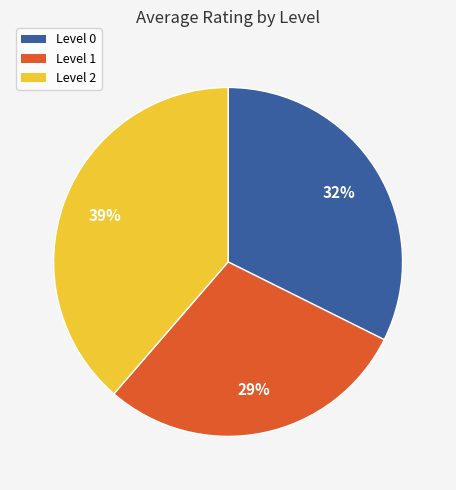

What is the smallest slice in the pie chart?

Level 1